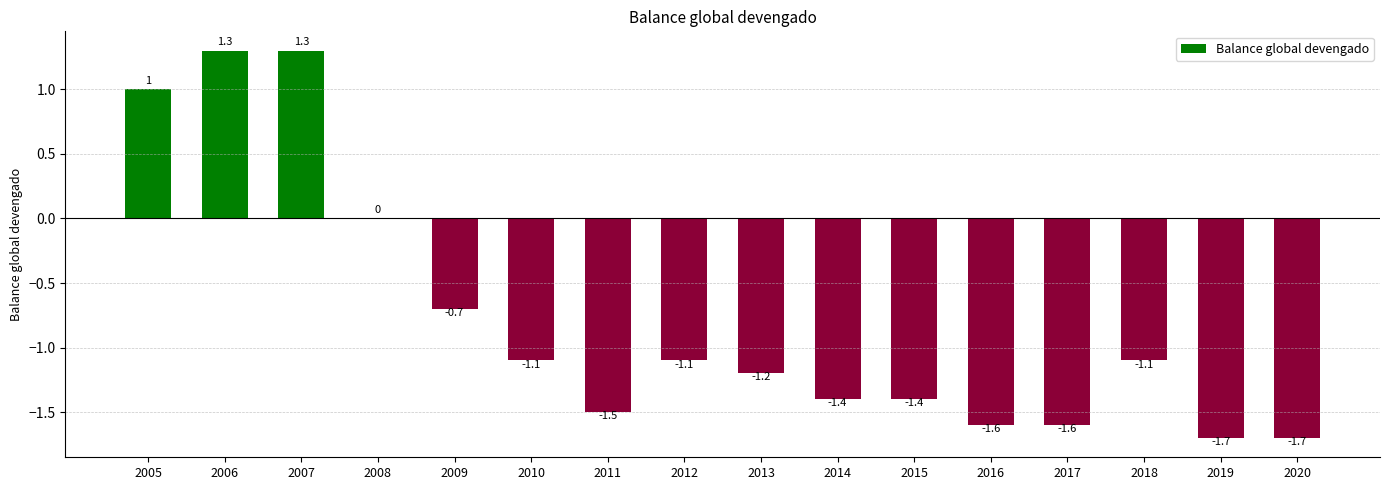

Count the number of data series in this chart.

1